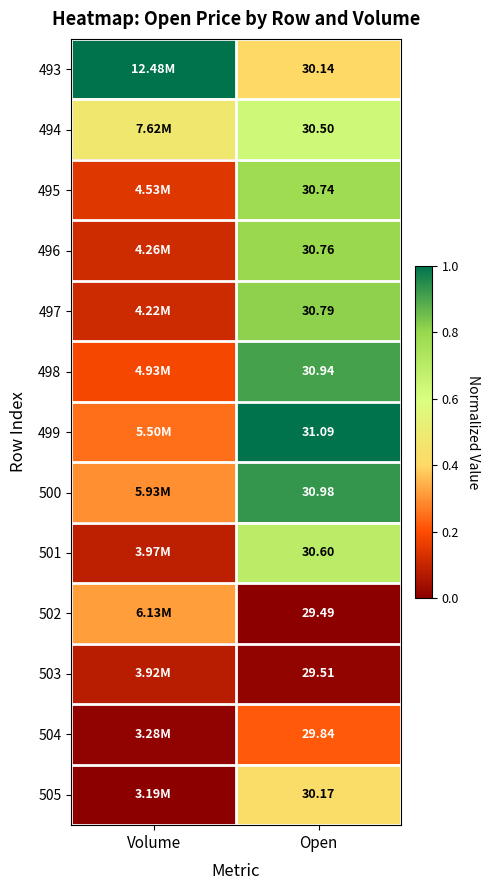

List the labels in order of 498 value, largest first.

Open, Volume